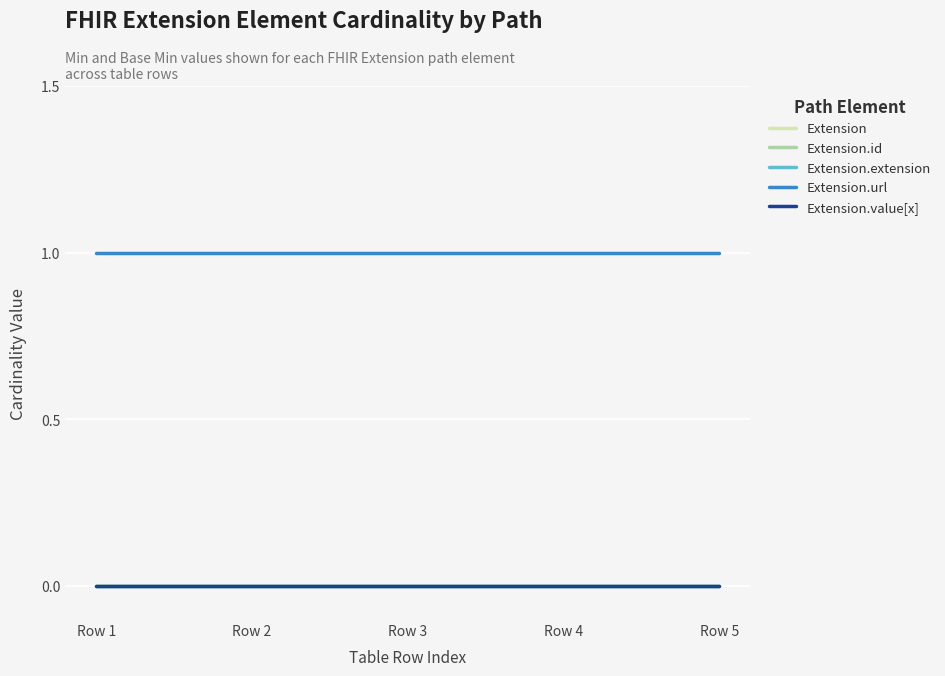

Does the chart display data point markers on the line(s)?

No